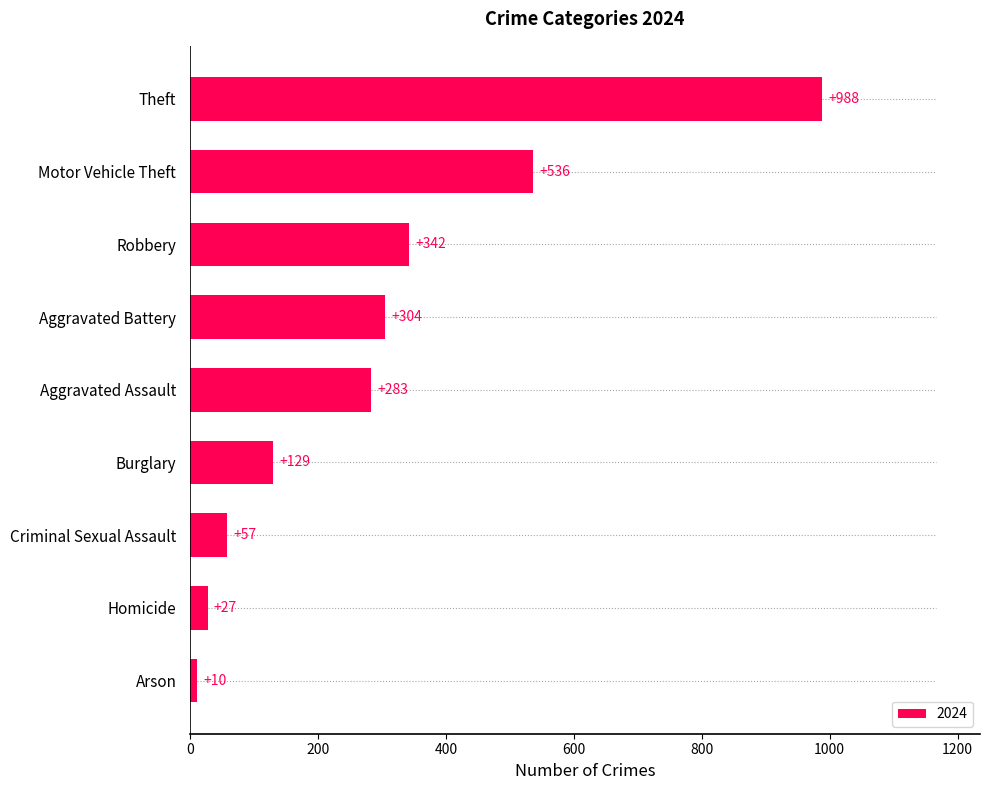

At which label is the value closest to 499?

Motor Vehicle Theft